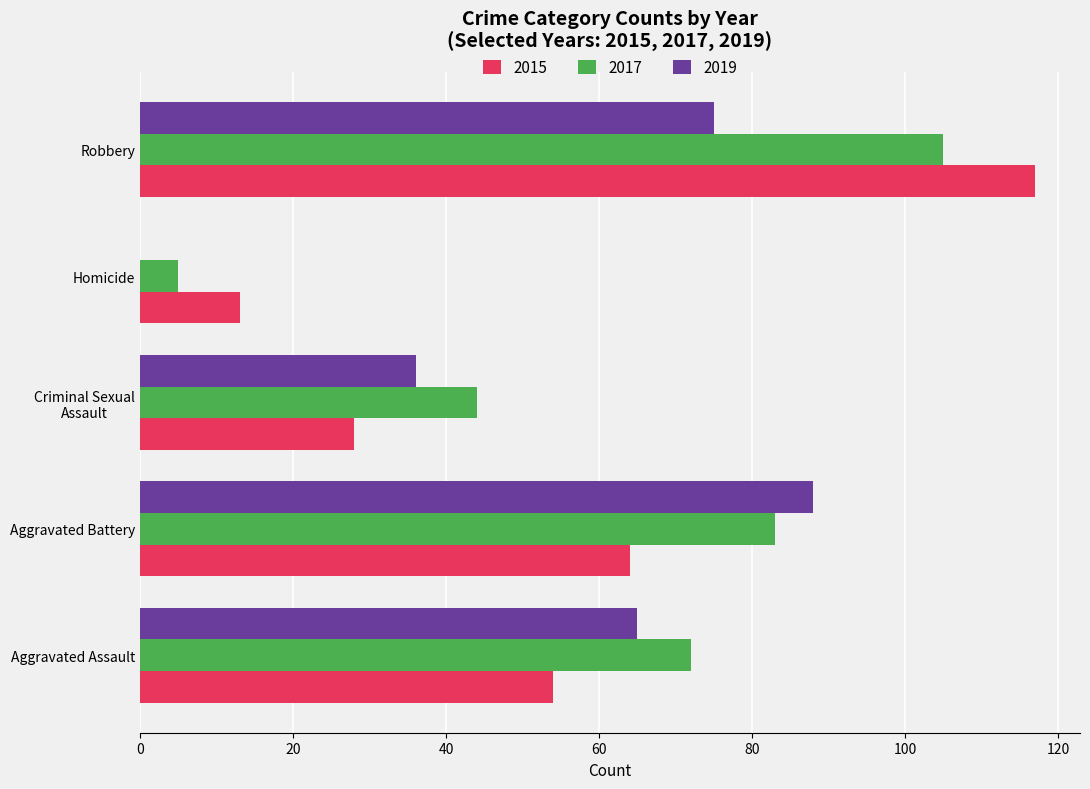

At which category is the sum across all series the highest?

Robbery